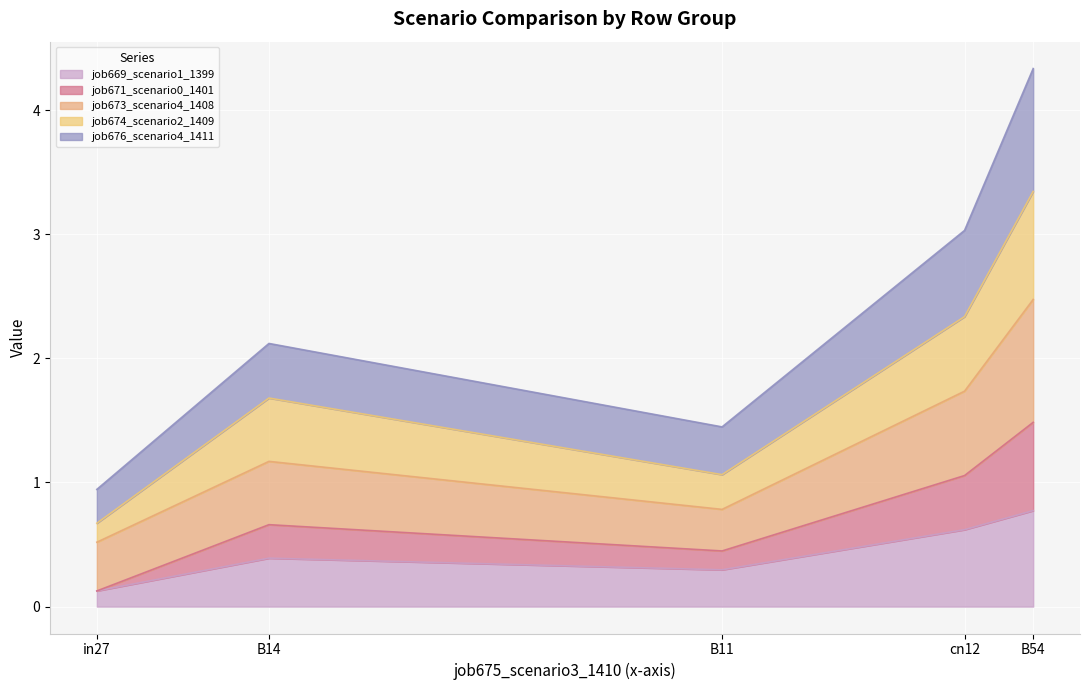

What is the total value across all series at in27?

0.9